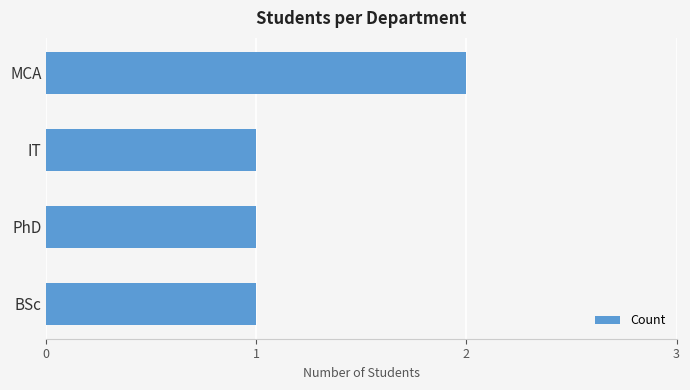

Approximately how many times larger is the value at IT compared to PhD?

1.0